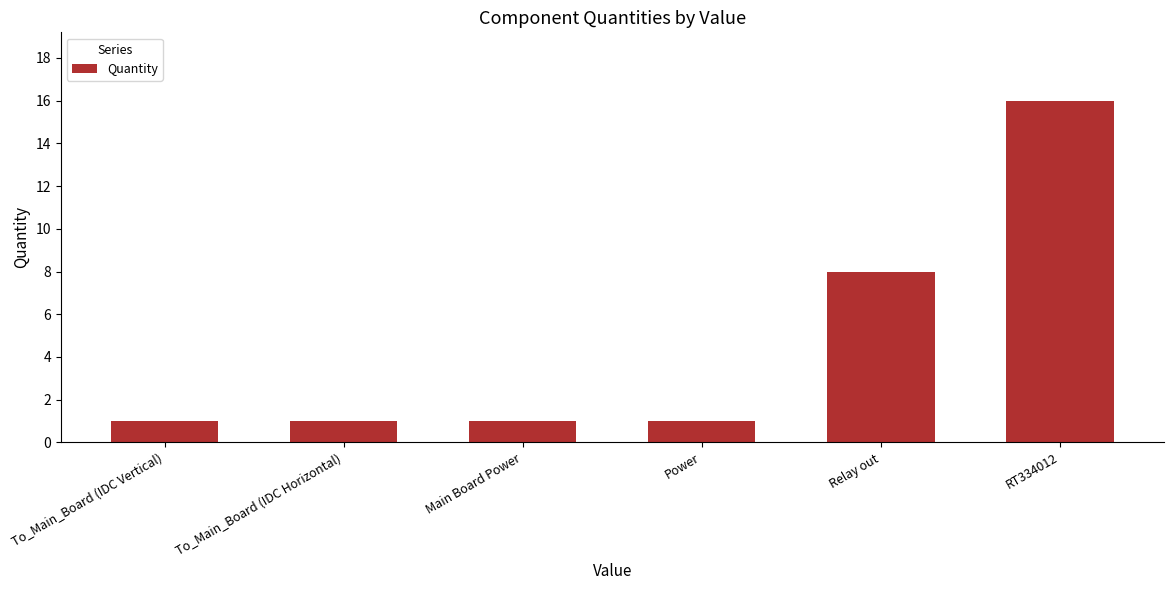

What is the minimum value shown in the chart?

1